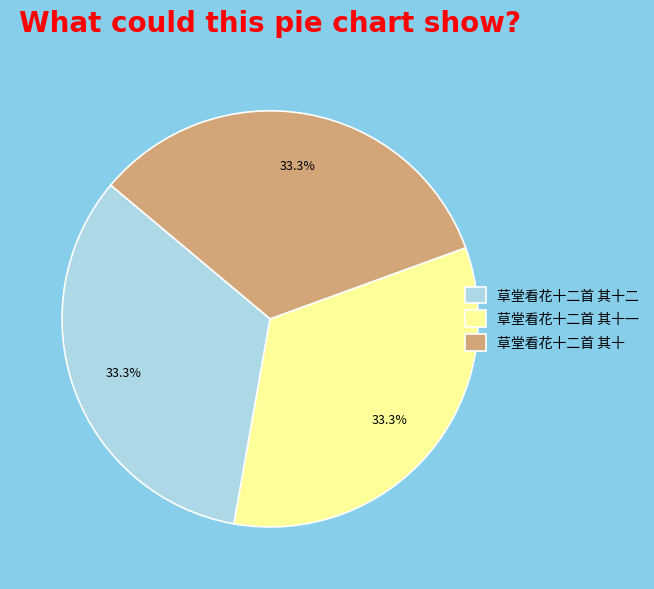

To the nearest percent, what is the average slice percentage?

33%